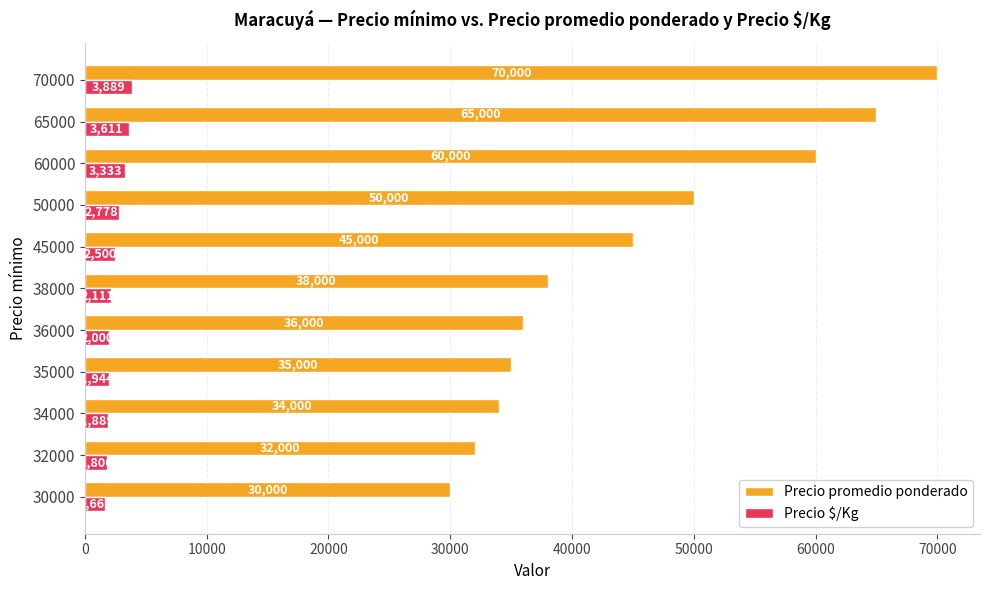

At which category is the sum across all series the highest?

70000